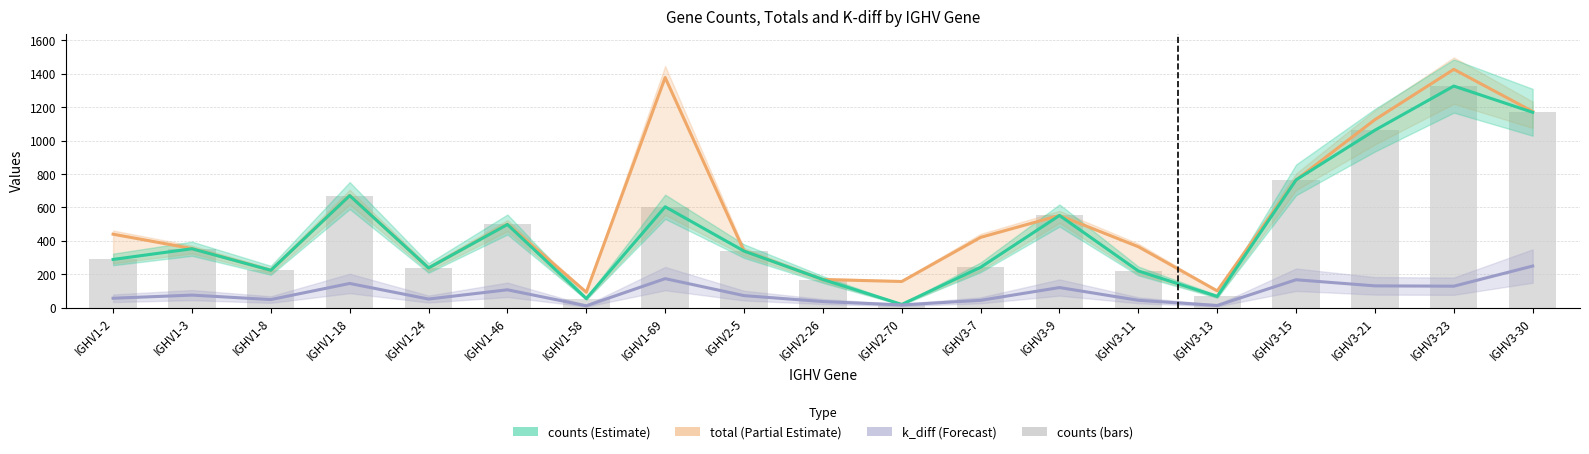

What is the value of the counts (line) bar at the 11th from the left?

20.0